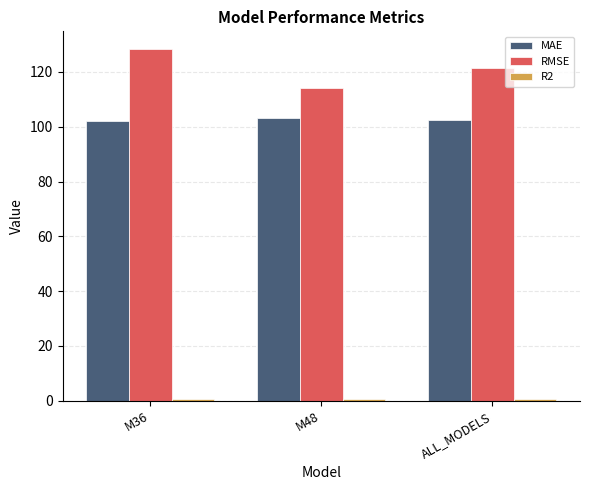

Are the bars grouped side by side (vs. stacked)?

Yes